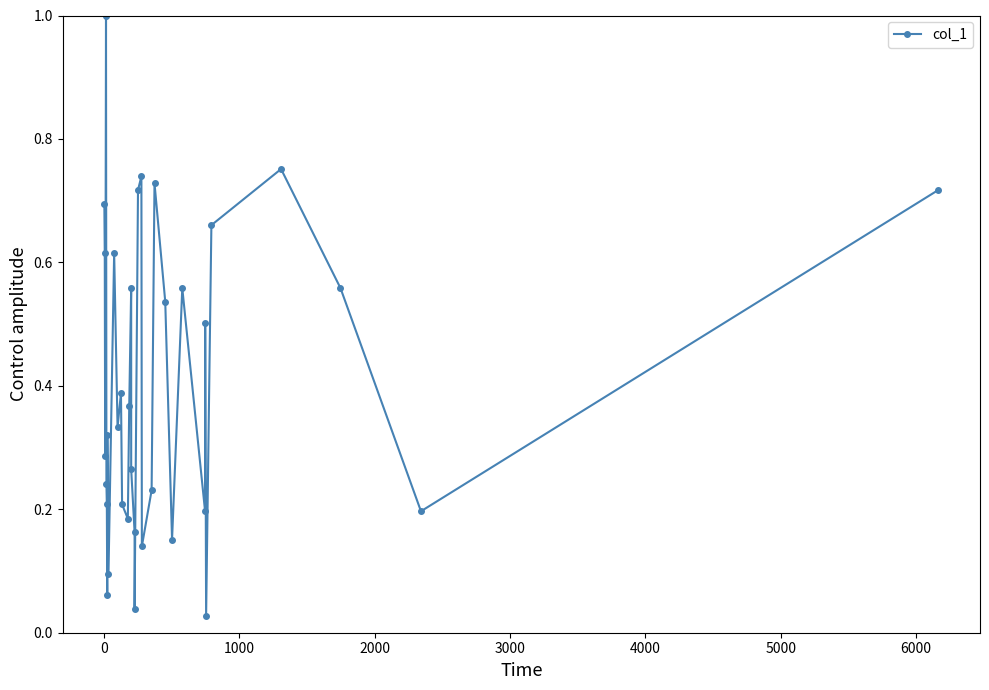

How many interior local peaks (higher than both neighbors) does the data have?

10